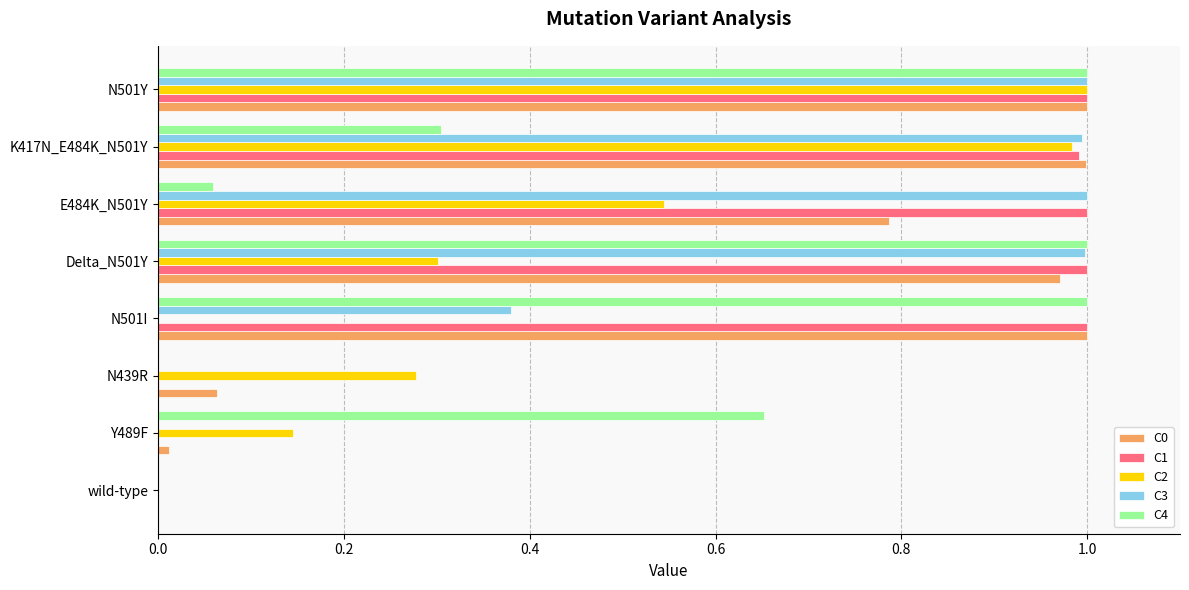

True or false: C2 has a value of 0.0 at N501I.

True